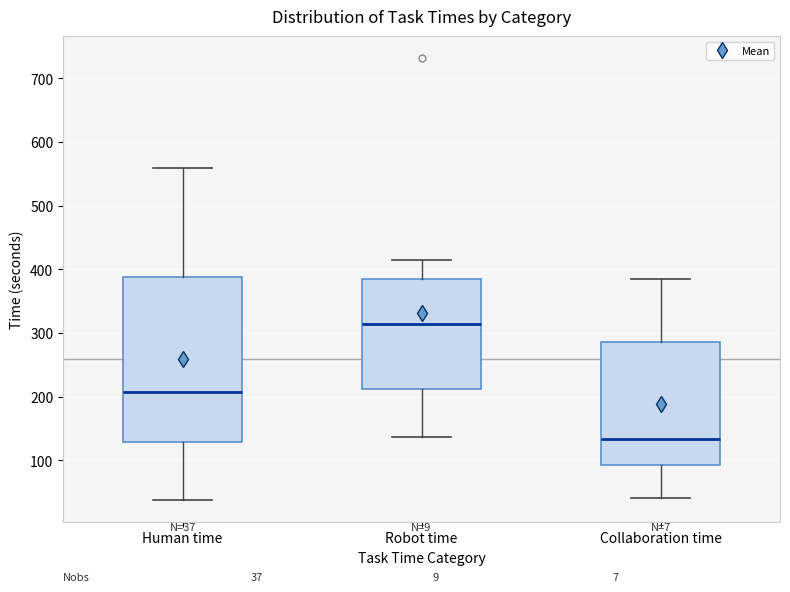

Which box is the tallest, from its lower edge to its upper edge?

Human time